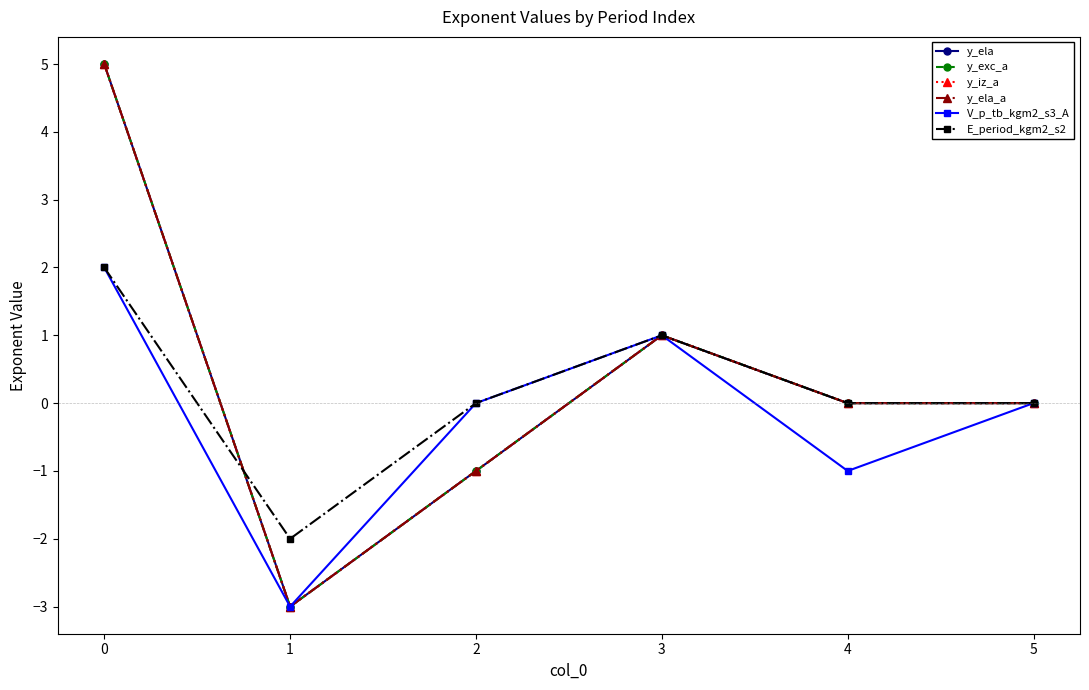

Reading right to left, extract all data points from this chart.

y_ela: 0	0	1	-1	-3	5
y_exc_a: 0	0	1	-1	-3	5
y_iz_a: 0	0	1	-1	-3	5
y_ela_a: 0	0	1	-1	-3	5
V_p_tb_kgm2_s3_A: 0	-1	1	0	-3	2
E_period_kgm2_s2: 0	0	1	0	-2	2